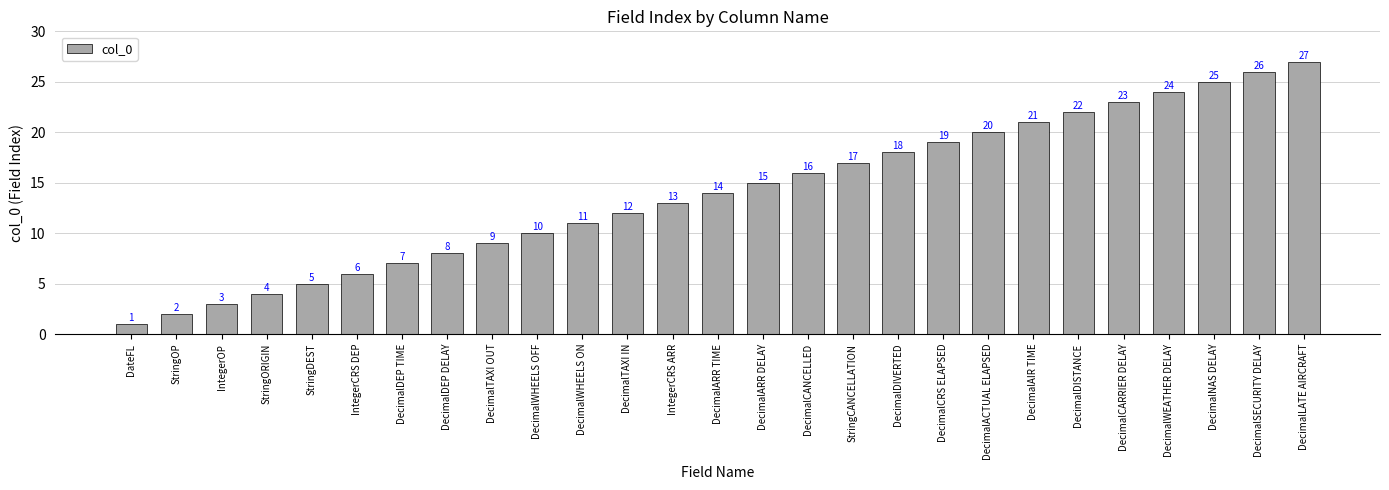

Read the value at DecimalSECURITY DELAY, to the nearest 5.

25